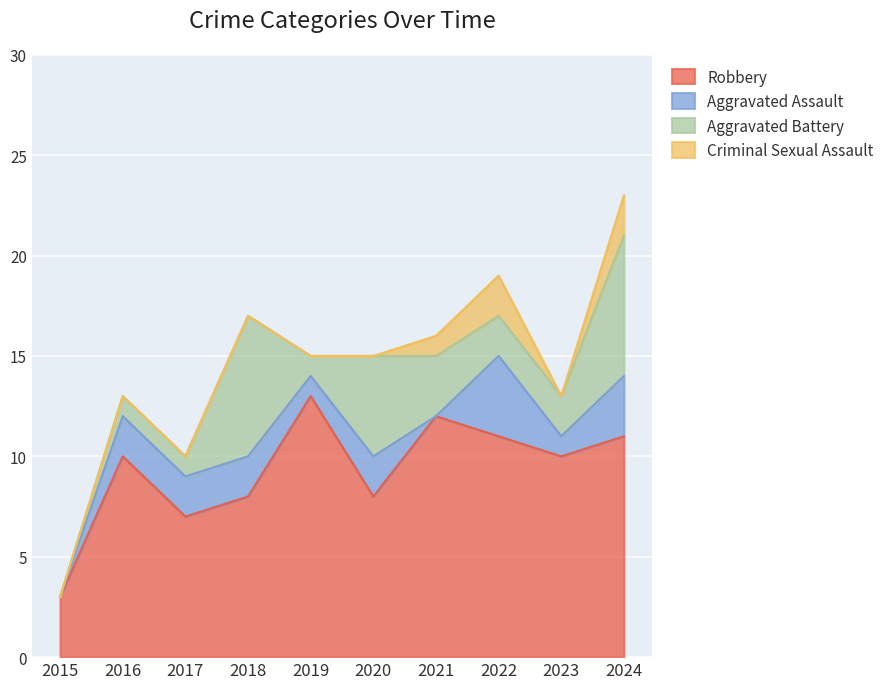

True or false: Criminal Sexual Assault has more than 1 interior local peaks.

False